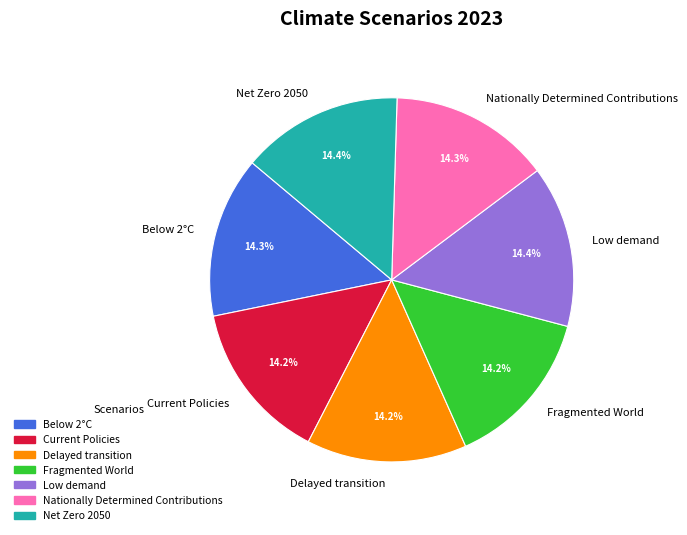

Is it true that Low demand is 24% of the pie?

False